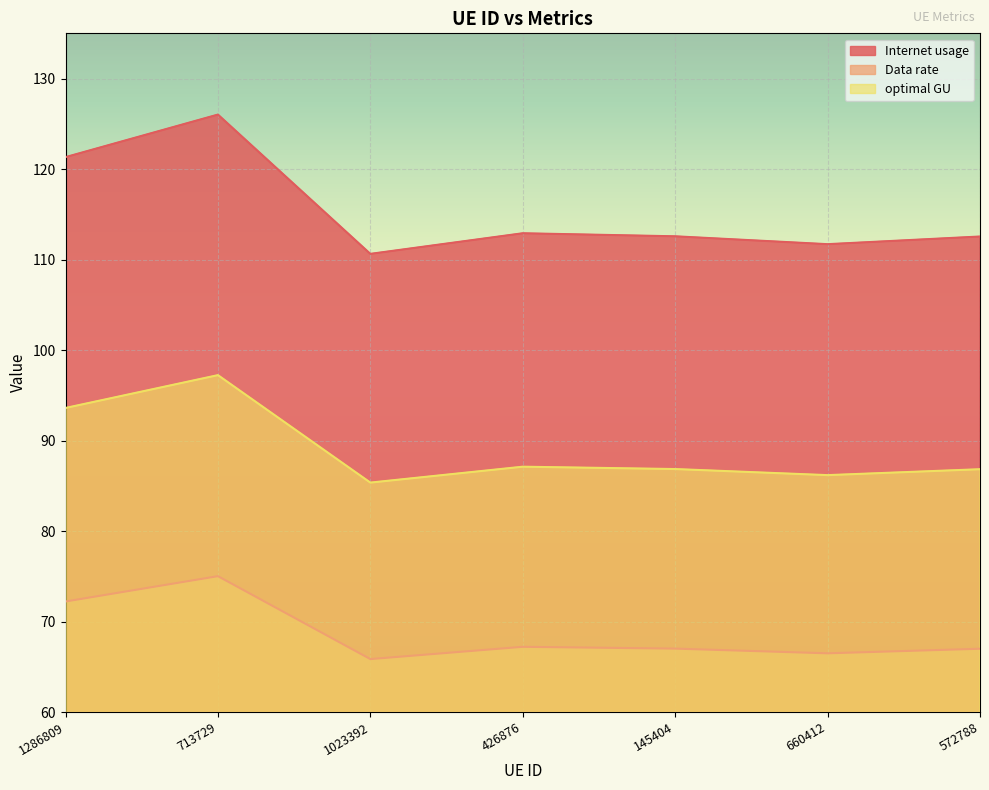

What is the value of the Internet usage point at the 7th from the left?

112.5